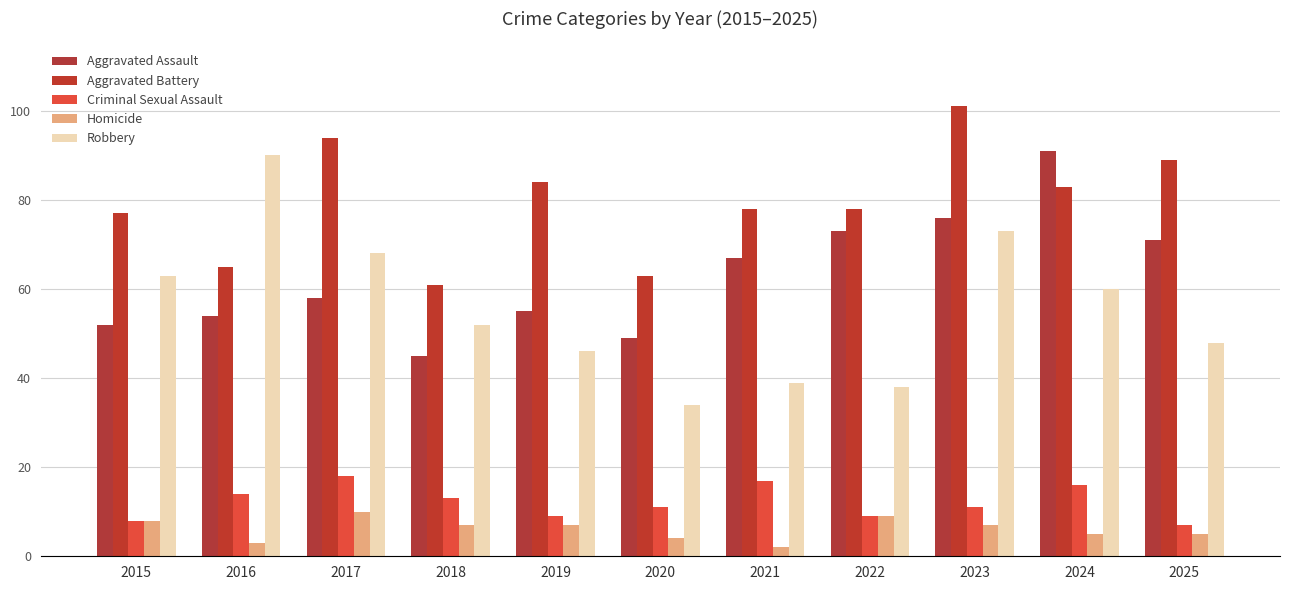

List the series in order of their peak value, highest first.

Aggravated Battery, Aggravated Assault, Robbery, Criminal Sexual Assault, Homicide